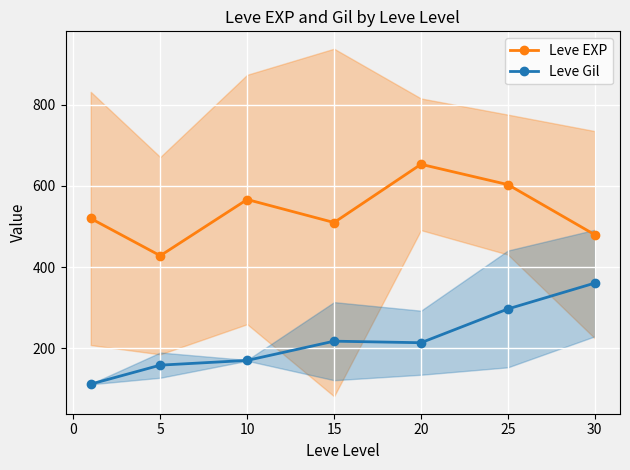

How many values in the Leve EXP series are below 520?

3